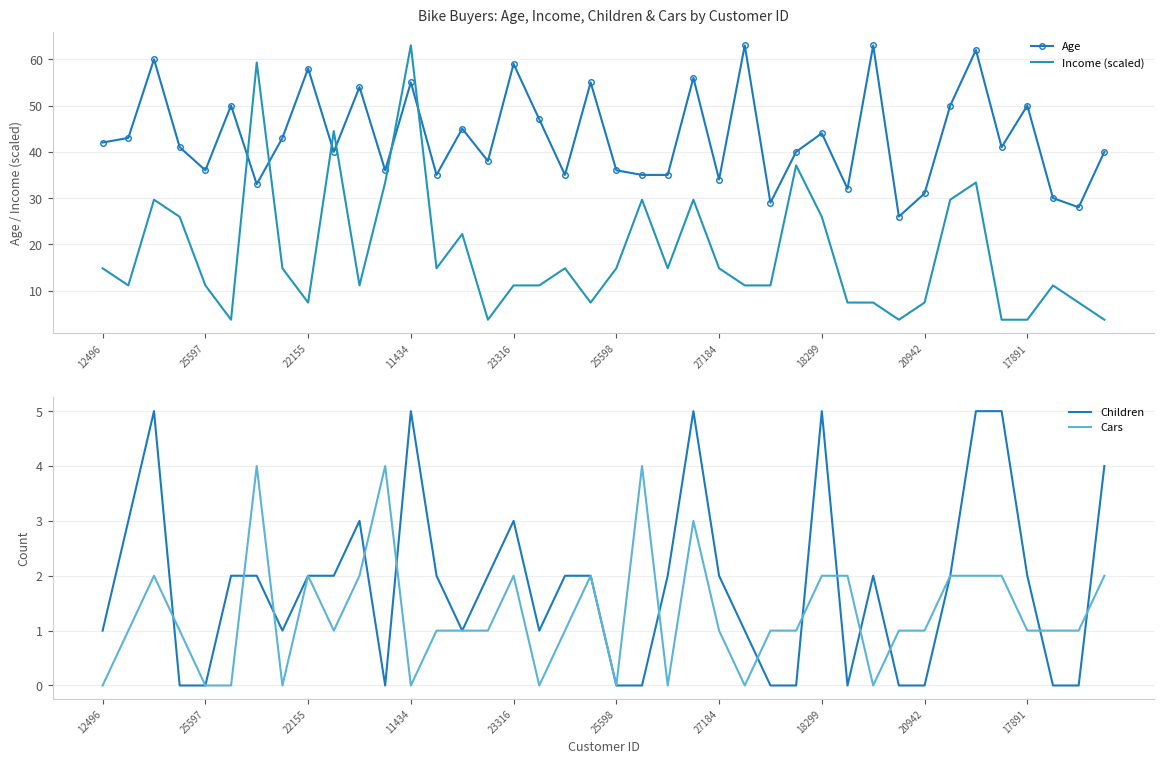

Which category has the highest value in the Income (scaled) series?

11434